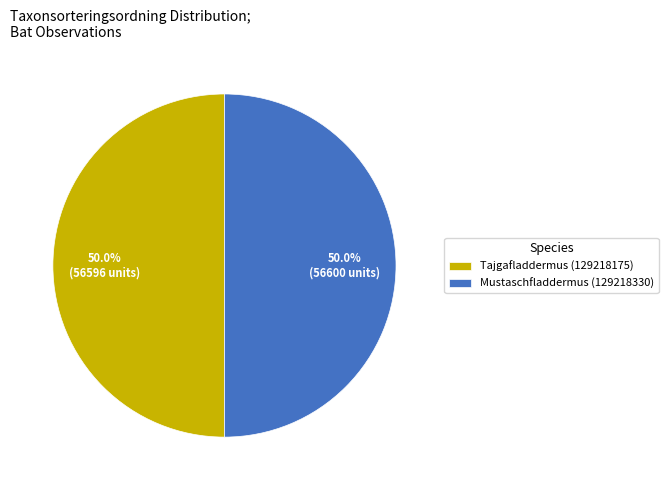

What percentage do Mustaschfladdermus (129218330) and Tajgafladdermus (129218175) together represent?

100.0%